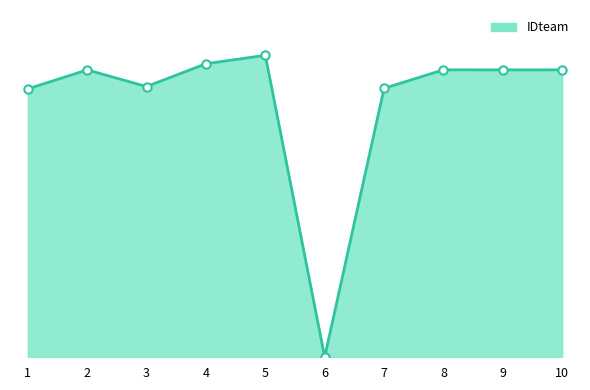

What is the difference between the values at 3 and 4?

2533